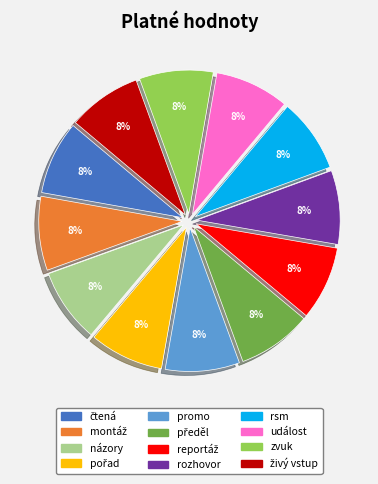

Is it true that rsm is 22% of the pie?

False